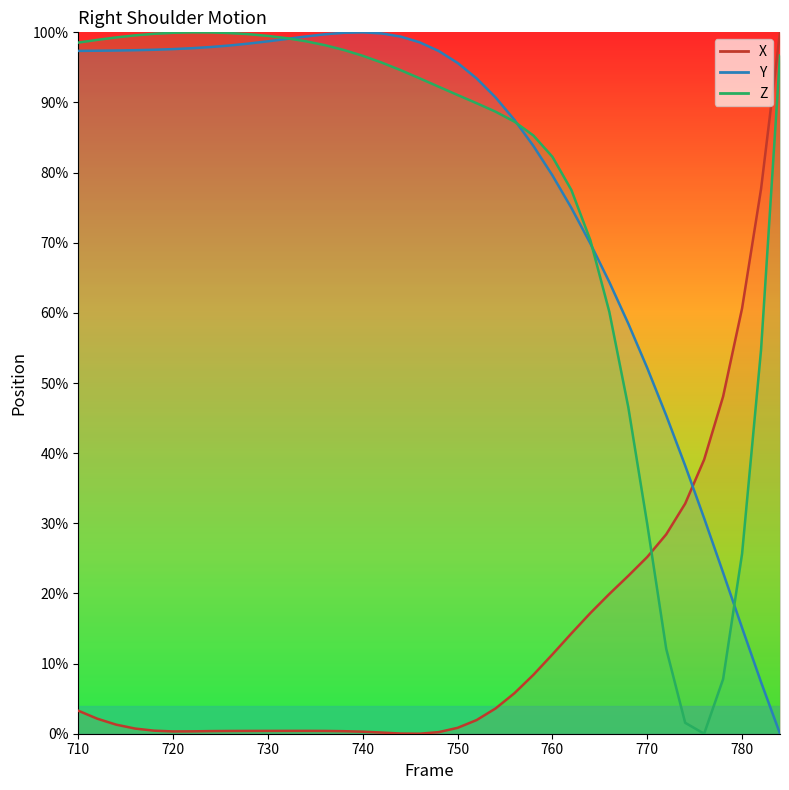

What is the value of the X point at the 32nd from the left?

28.4